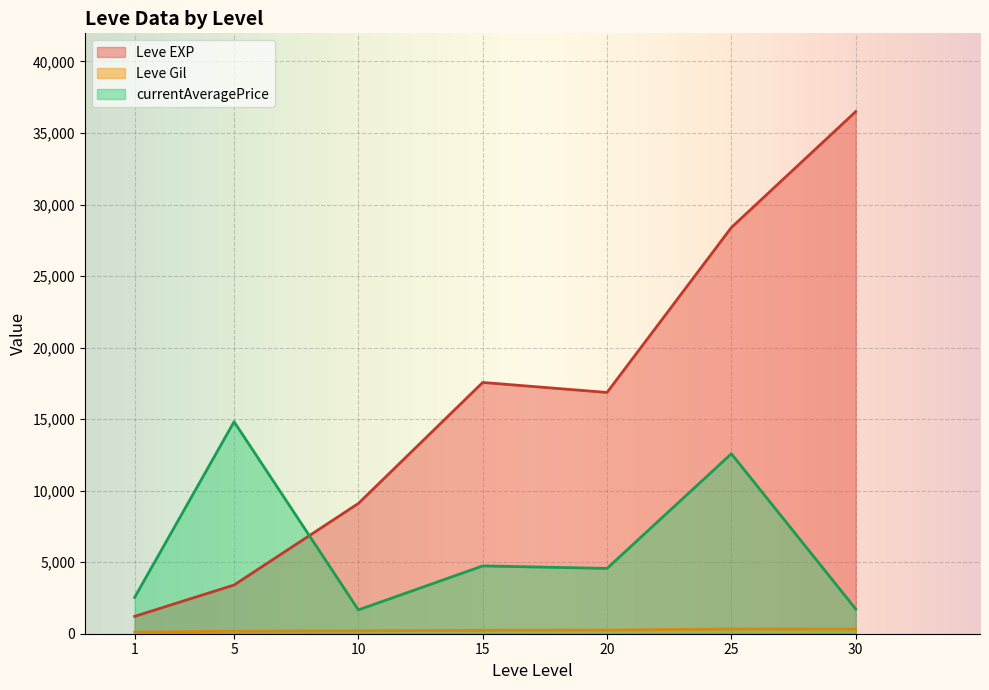

At which category does Leve EXP reach its first local valley?

20